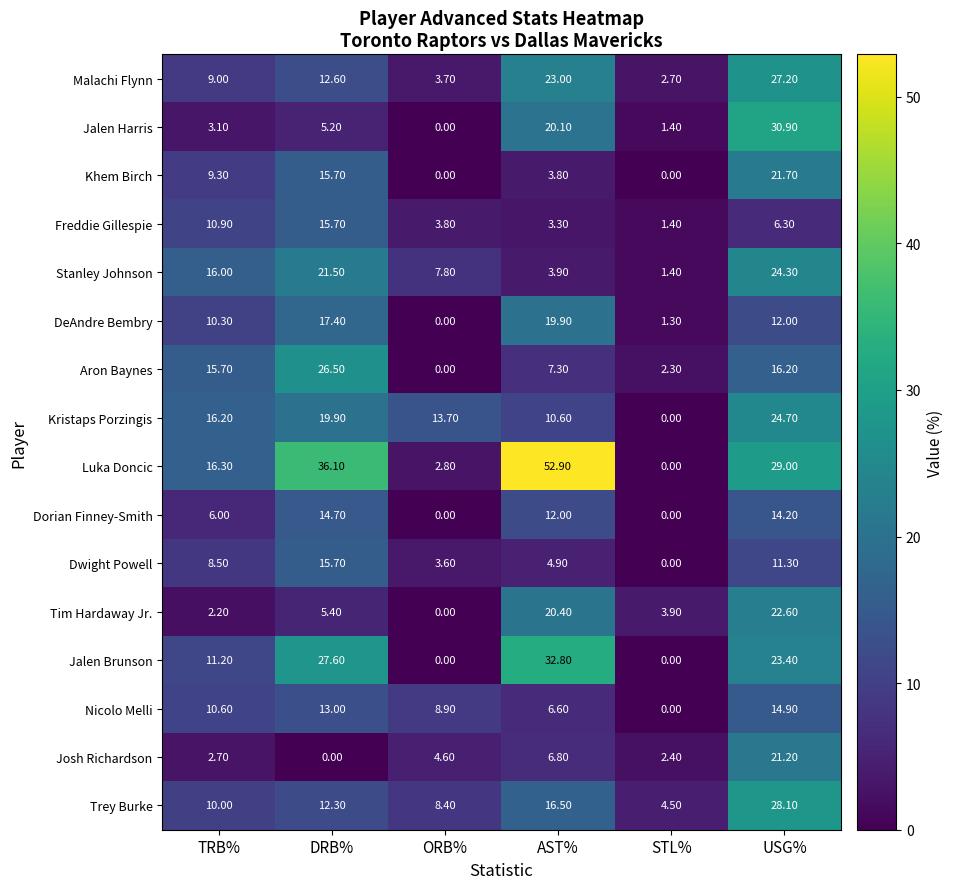

Which series has the widest spread of values?

Luka Doncic